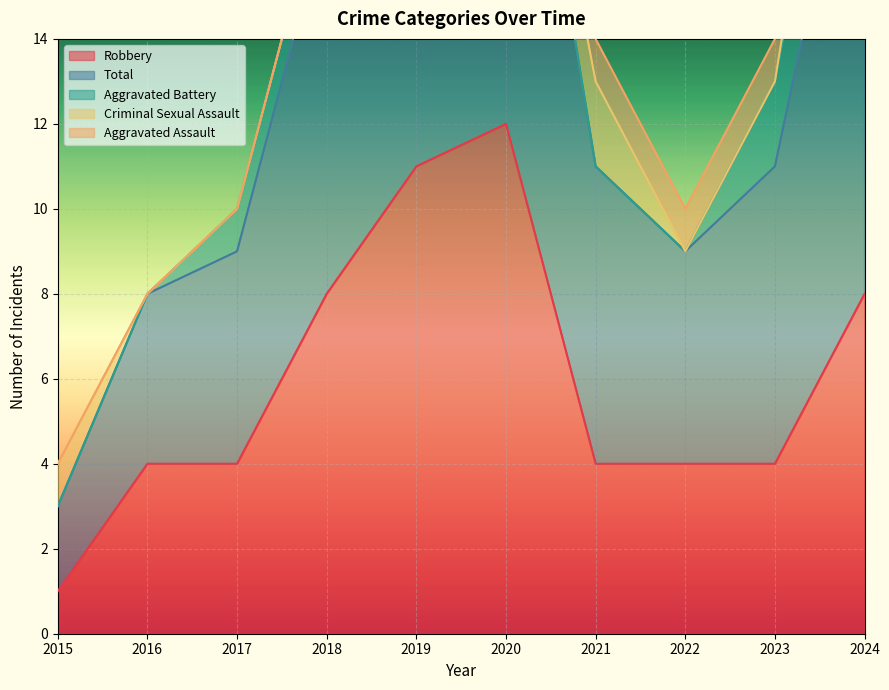

How many categories are shown in the chart?

10